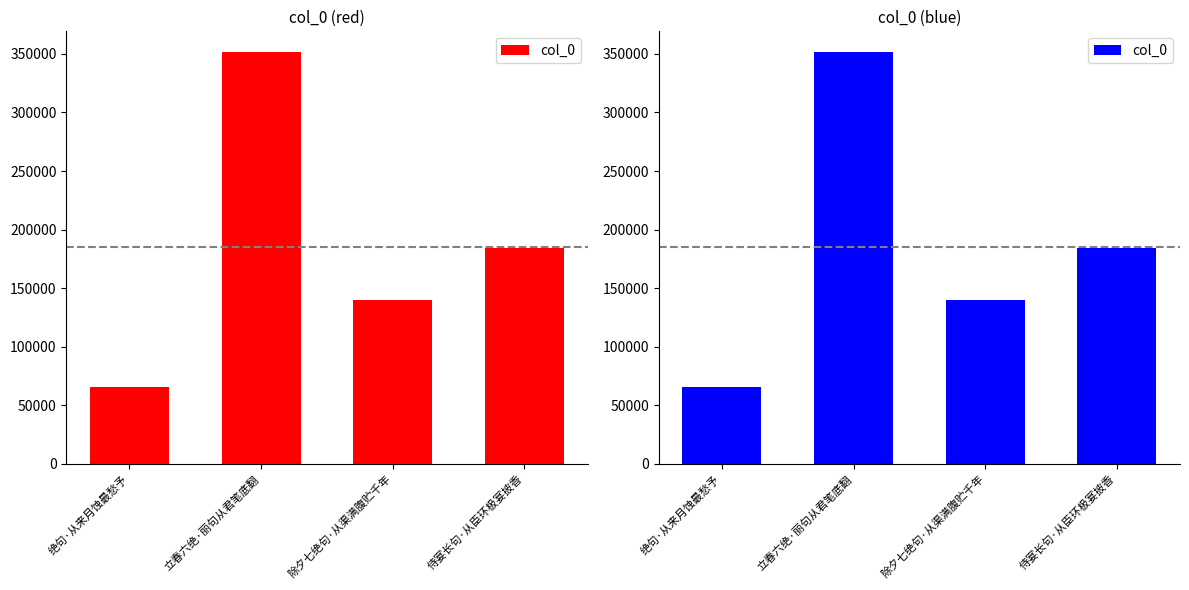

Is it true that the value at 除夕七绝句·从渠满腹贮千年 is 140022?

True